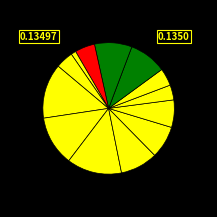

How many slices are in this pie chart?

13